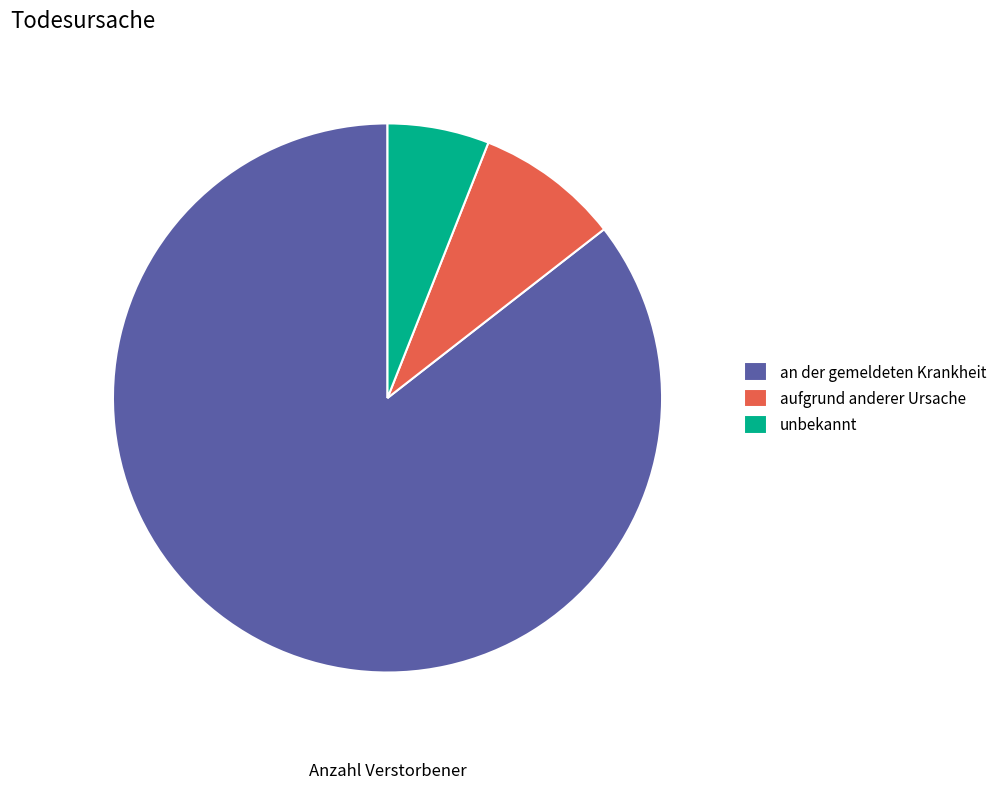

Which category has the smallest portion of the pie?

unbekannt